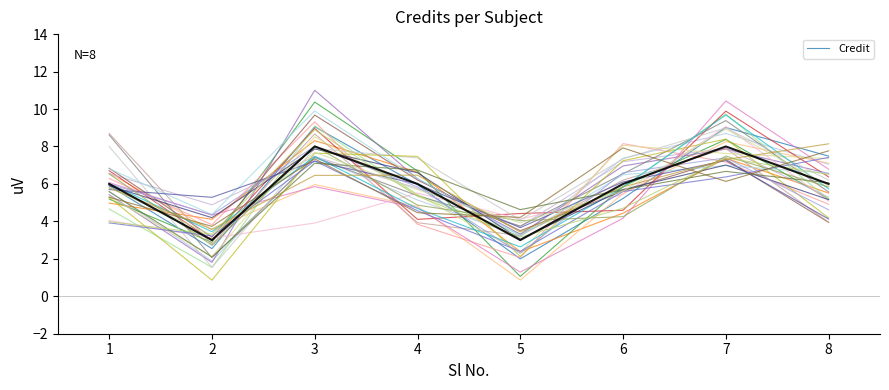

What is the lowest value of the Credit series?

3